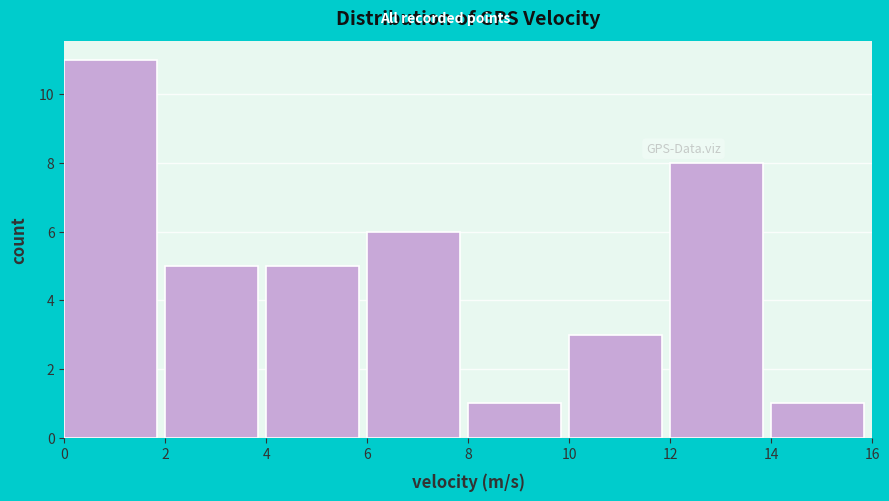

Which range on the x-axis has the tallest bar?

0 to 2